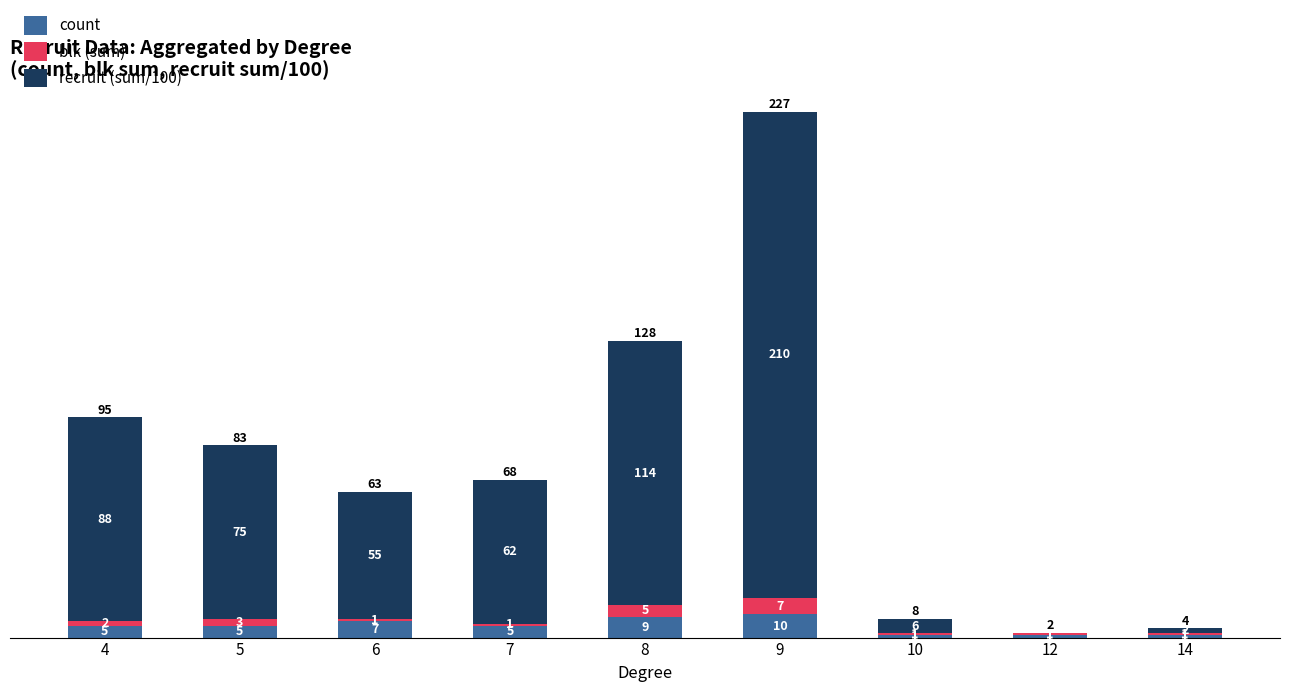

The count series shows 1 at 12. True or false?

True